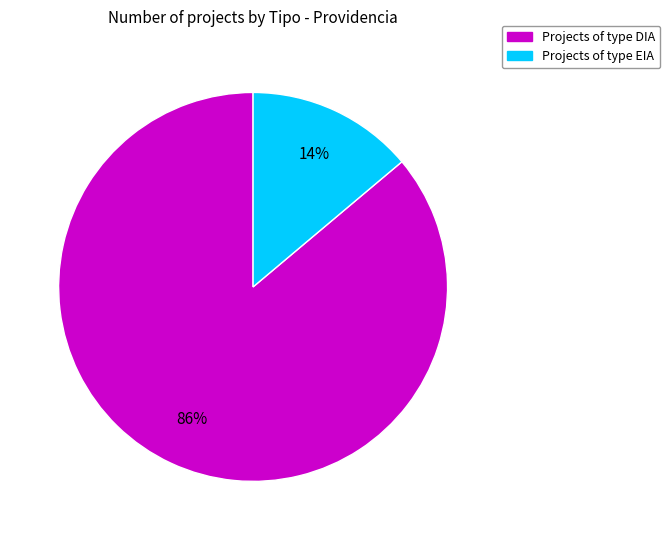

To the nearest percent, what is the average slice percentage?

50%